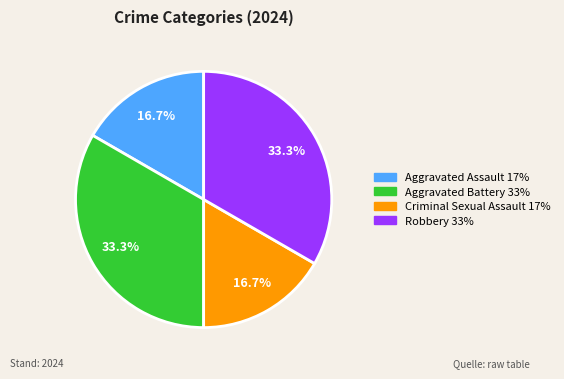

Is there a majority slice in this chart?

No